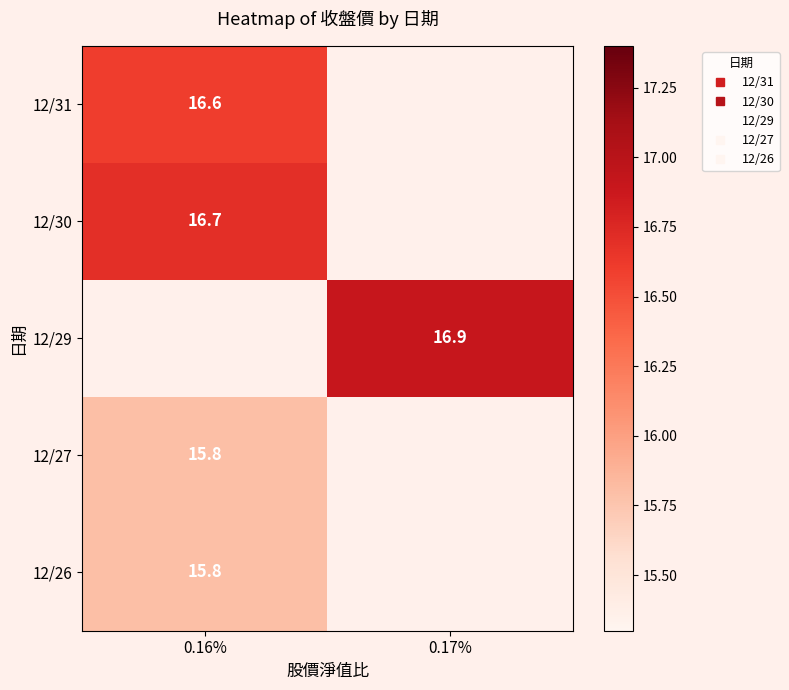

What is the highest value of the 12/31 series?

16.6